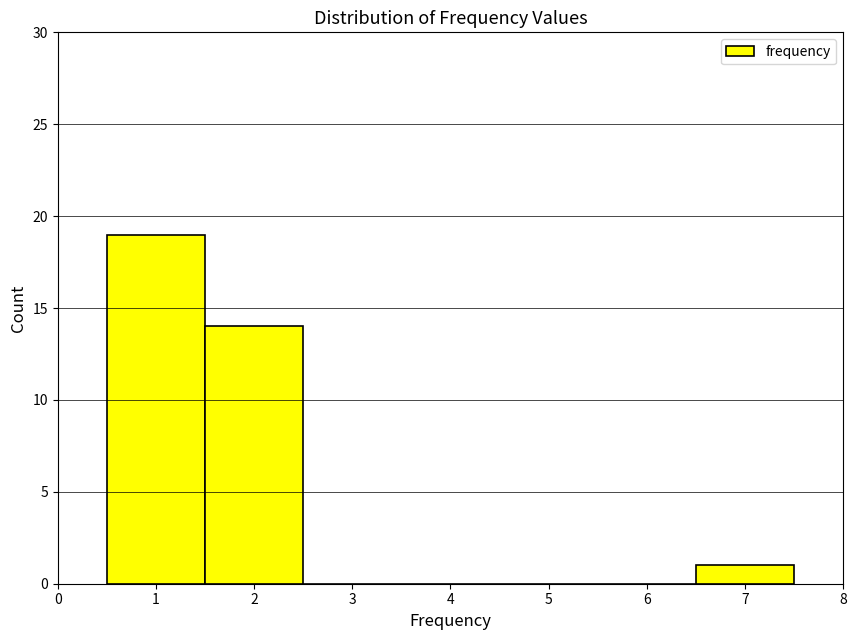

Which range on the x-axis has the tallest bar?

0.5 to 1.5